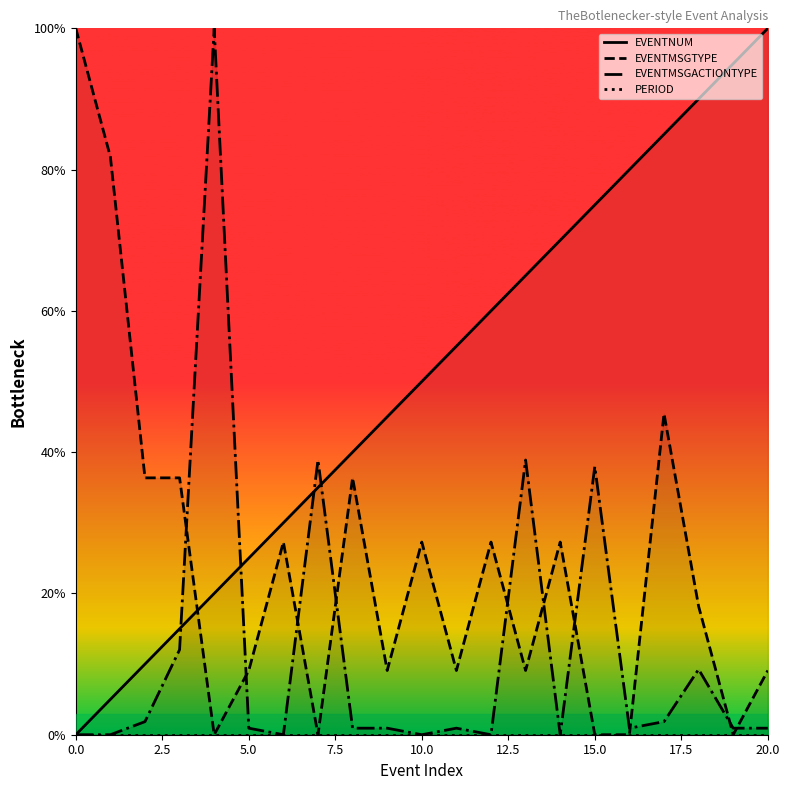

What is the value of the EVENTMSGACTIONTYPE point at the 21st from the left?

0.9